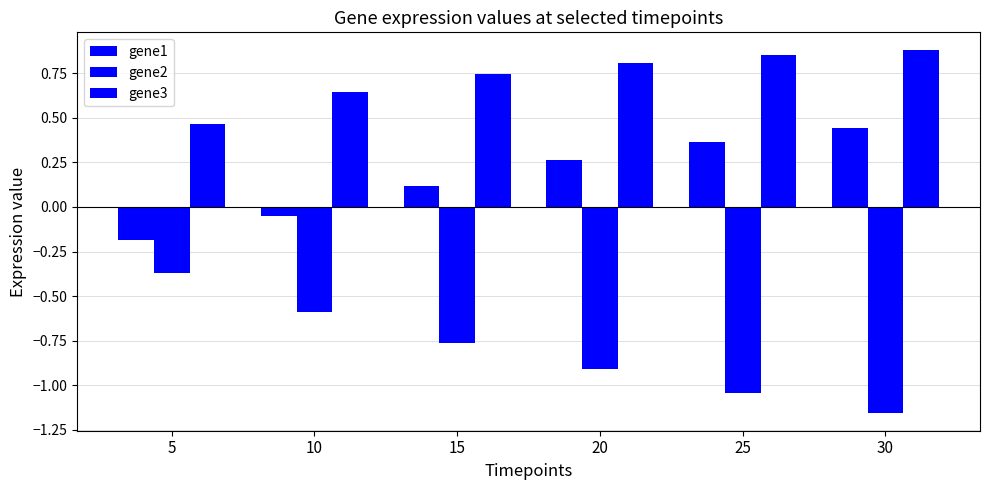

Does the chart contain any negative values?

Yes